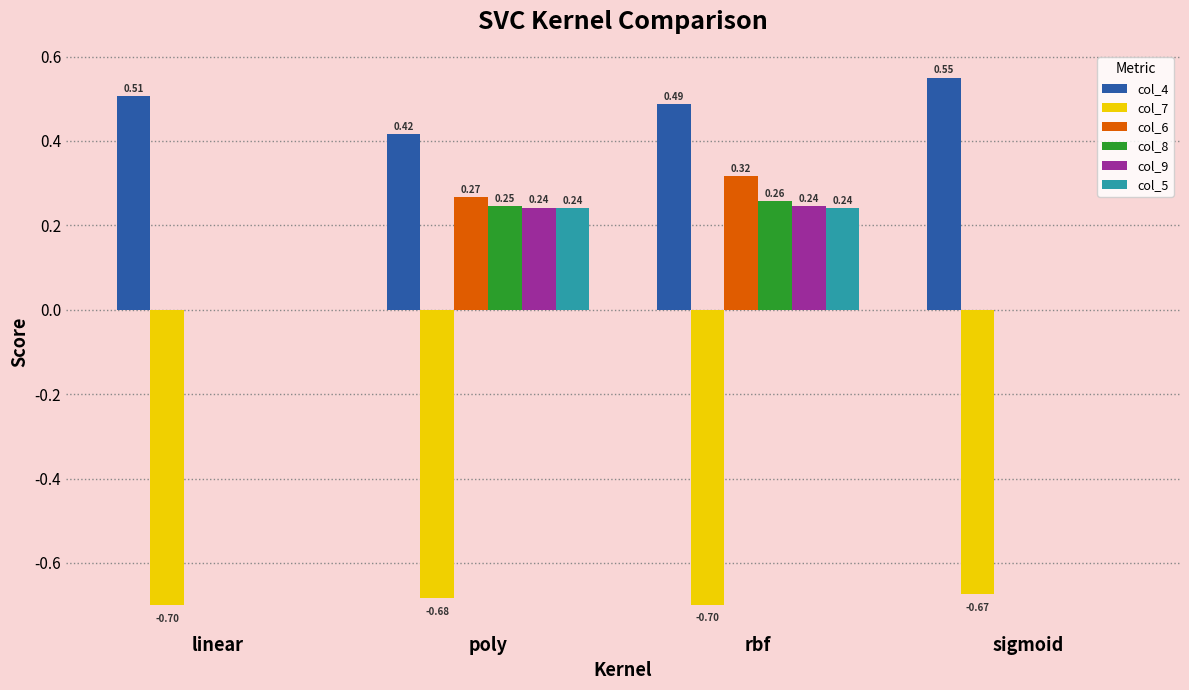

Where is col_7 nearest to the value 0?

sigmoid